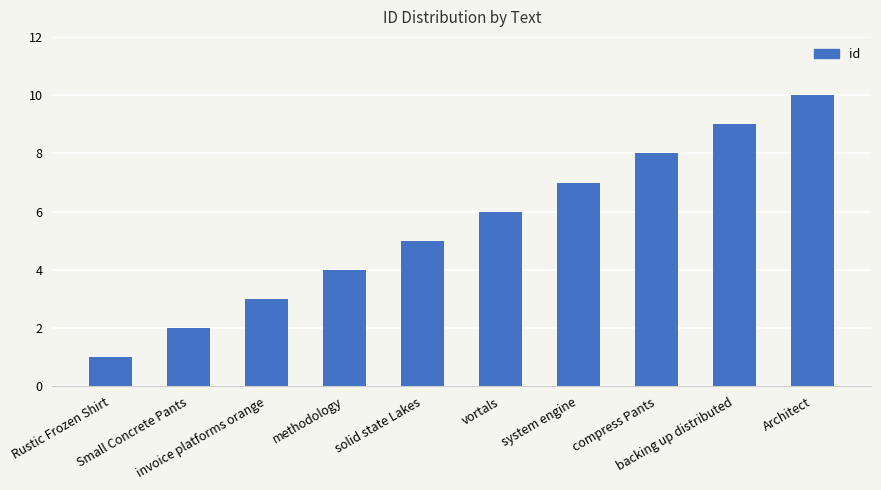

How many bars are there in total?

10